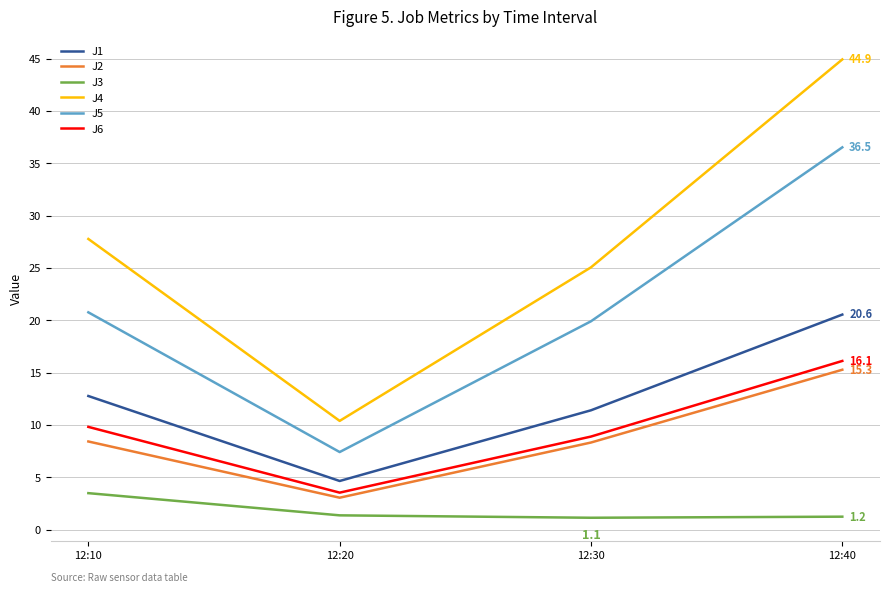

What is the difference between the maximum and minimum values in the J5 series?

29.1